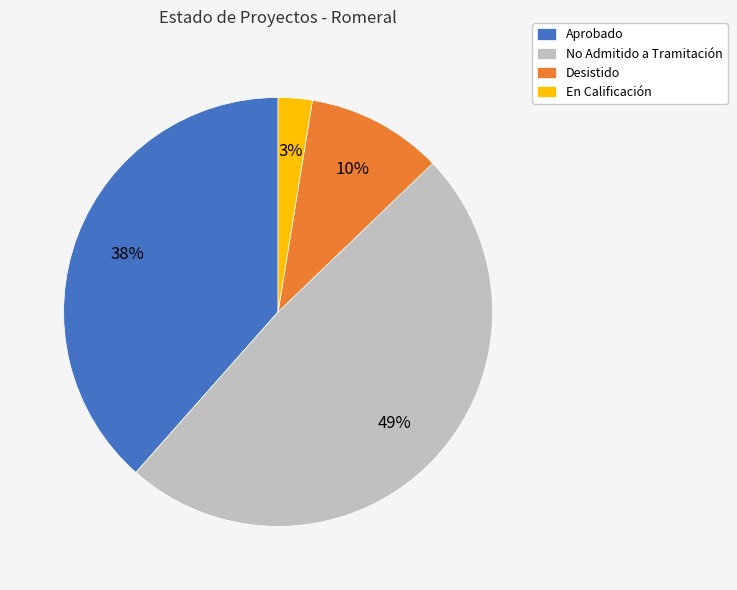

What percentage is the Desistido slice, to the nearest percent?

10%